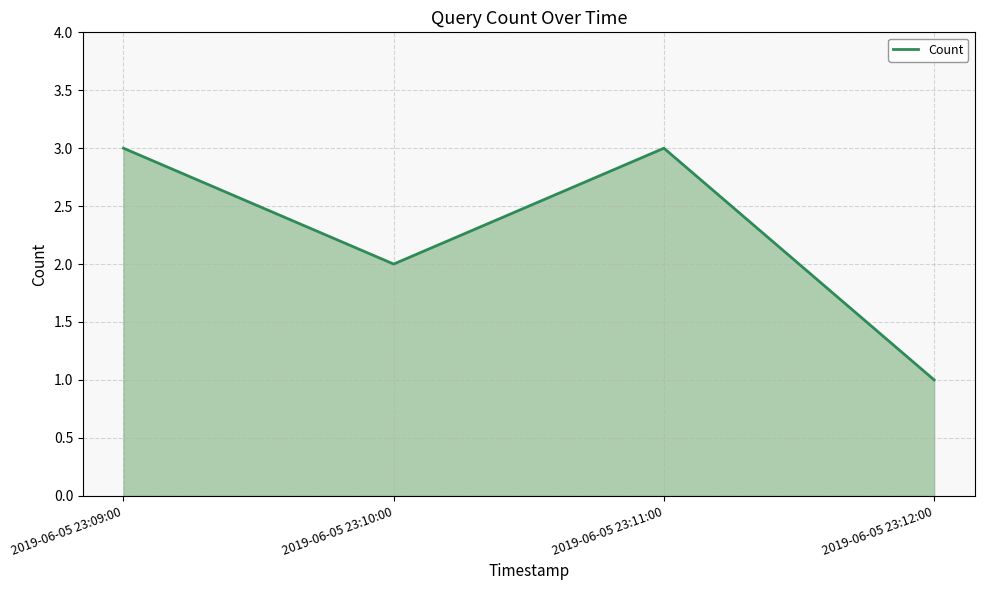

Reading left to right, list all the values displayed in this chart.

3	2	3	1